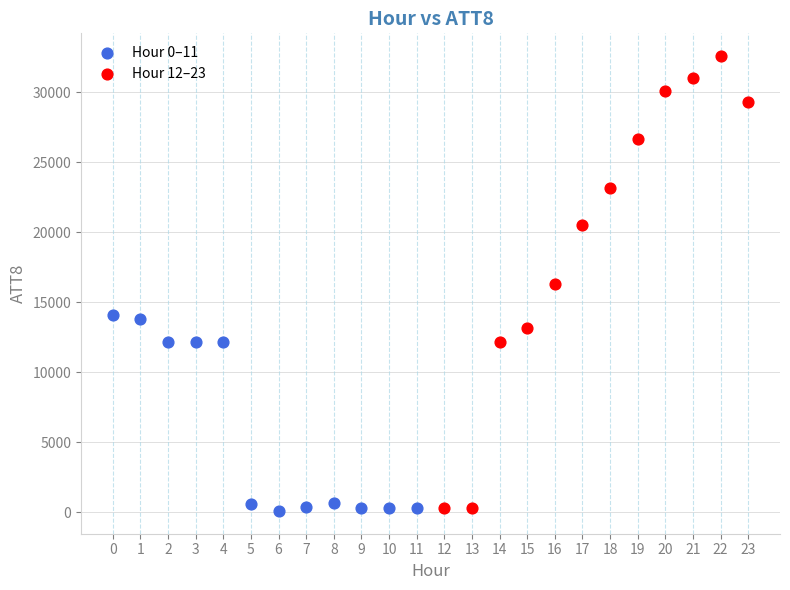

Which series has the largest Y range (max minus min)?

Hour 12–23